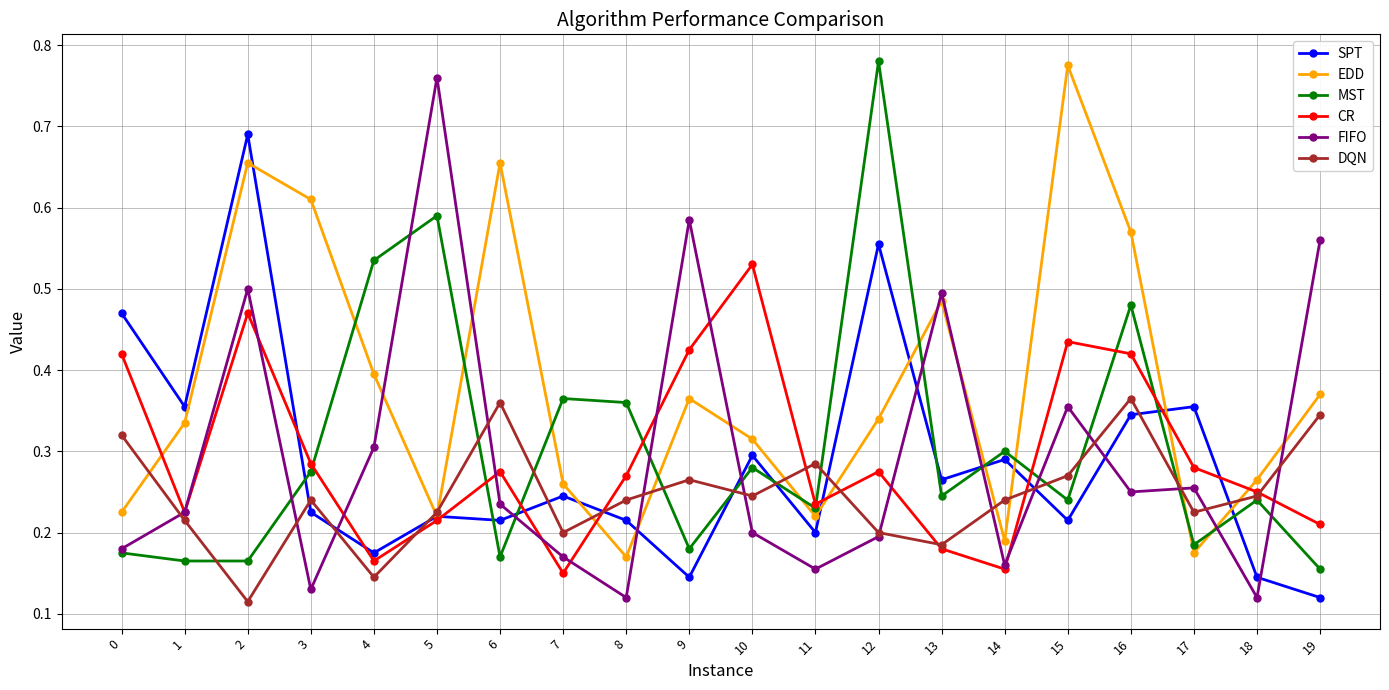

Where is DQN nearest to the value 0?

2